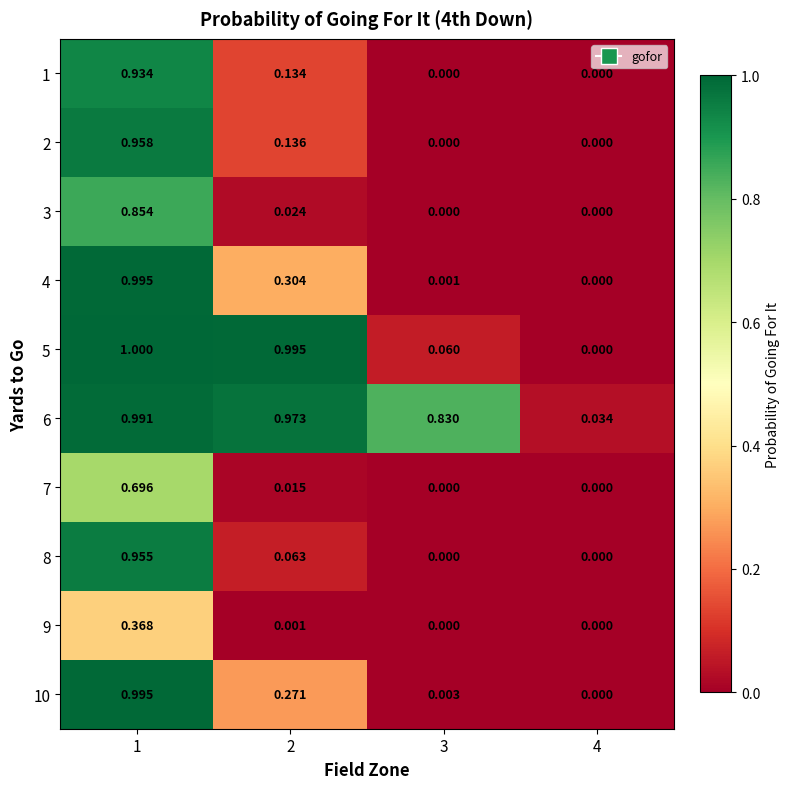

Is the value of 3 at 4 greater than the value of 8 at 2?

No